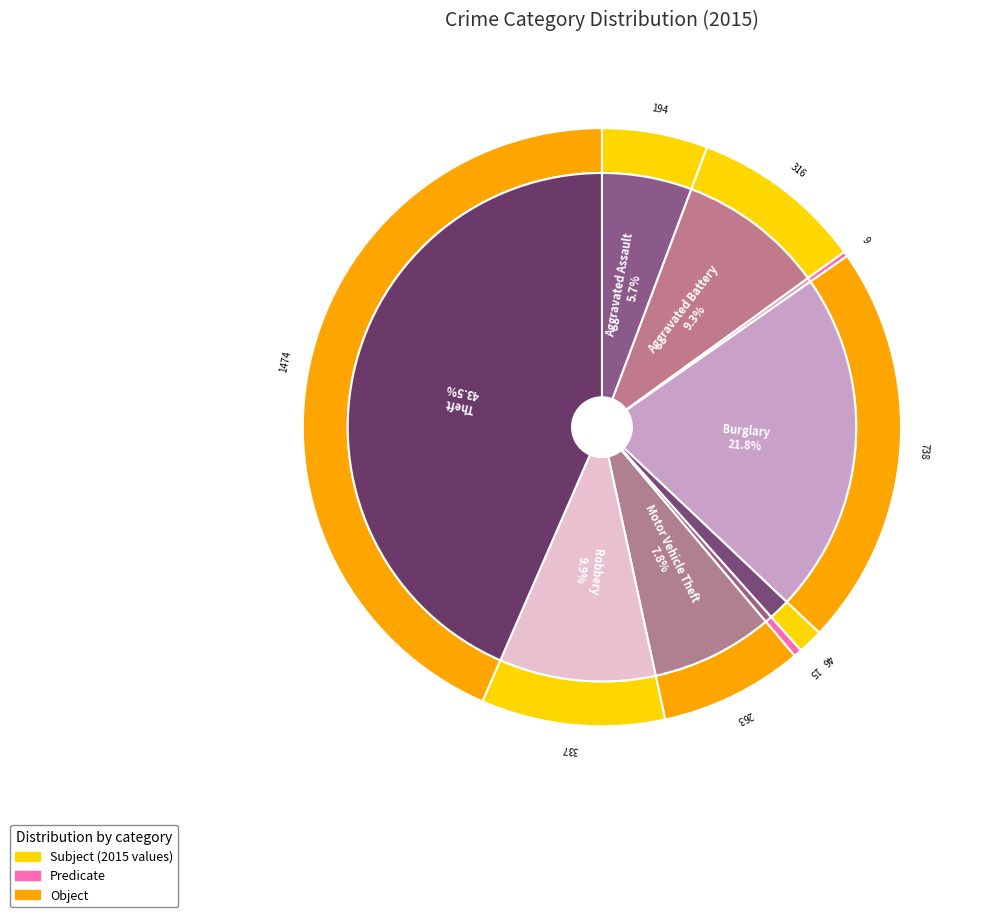

The Burglary slice represents 15% of the pie. True or false?

False